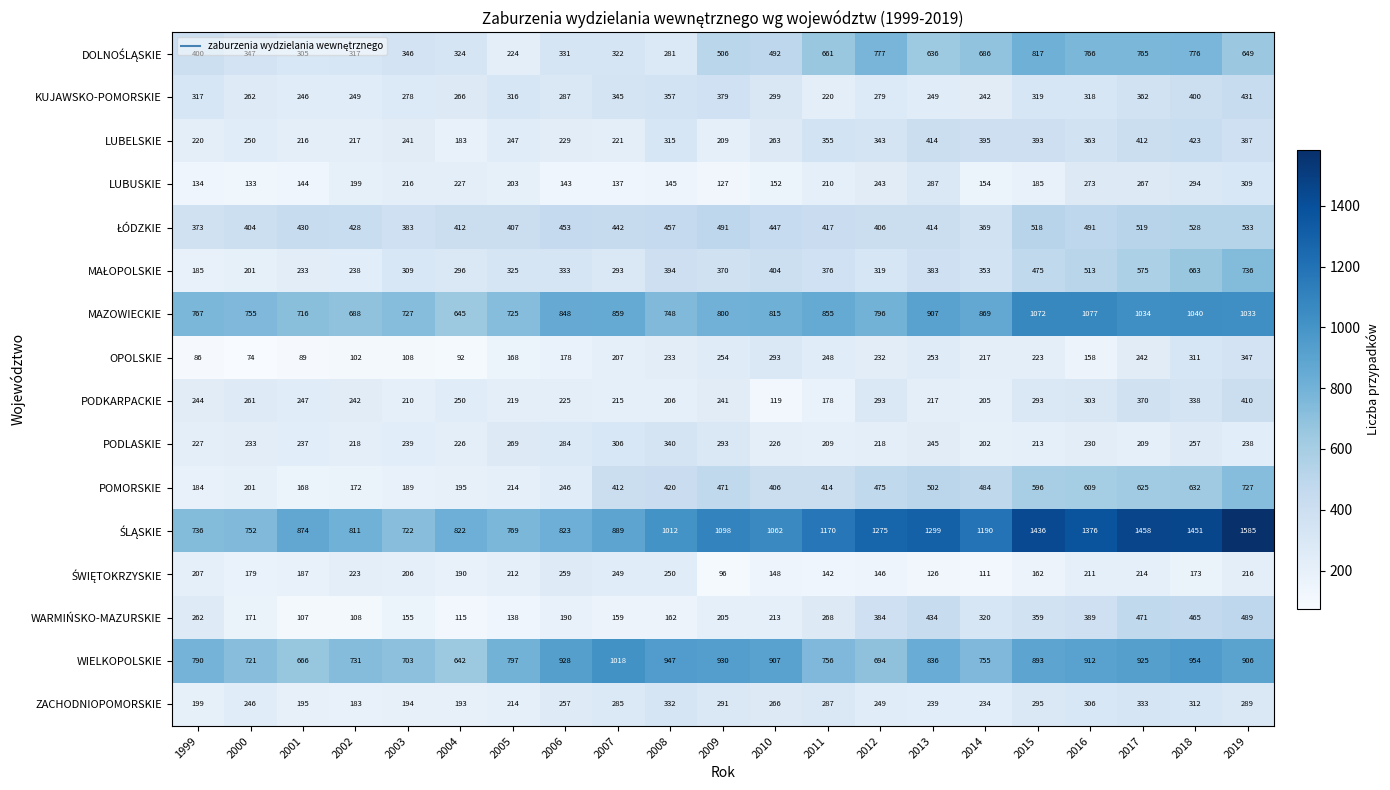

Count the number of data series in this chart.

16